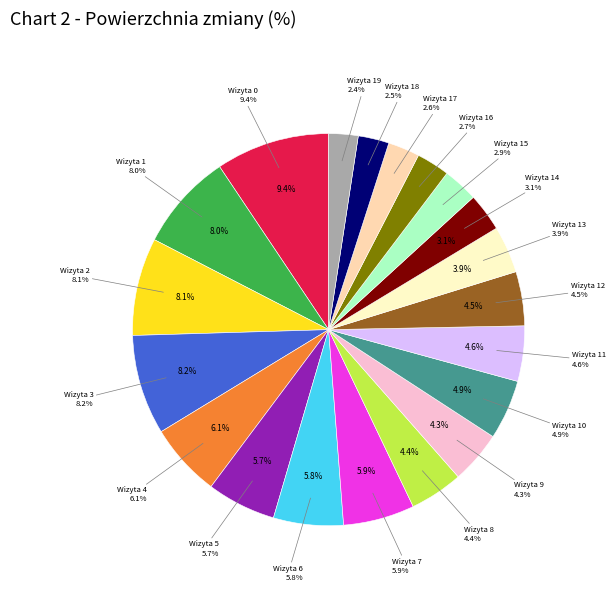

How many slices are in this pie chart?

20